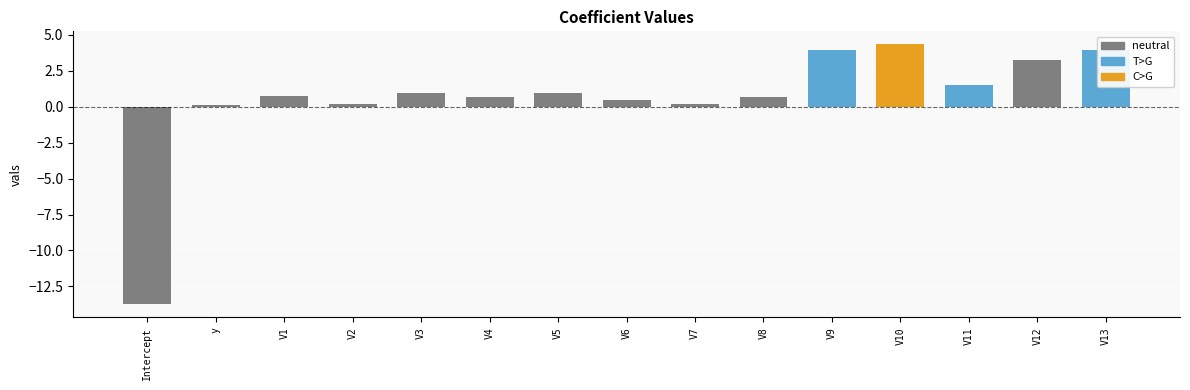

List the labels in order of value, largest first.

V10, V13, V9, V12, V11, V3, V5, V1, V4, V8, V6, V2, V7, y, Intercept